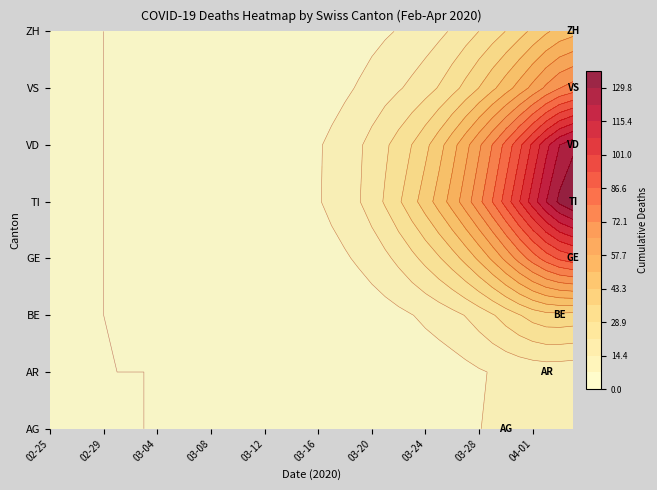

Which series changed the most between 2020-03-07 and 2020-03-15?

TI